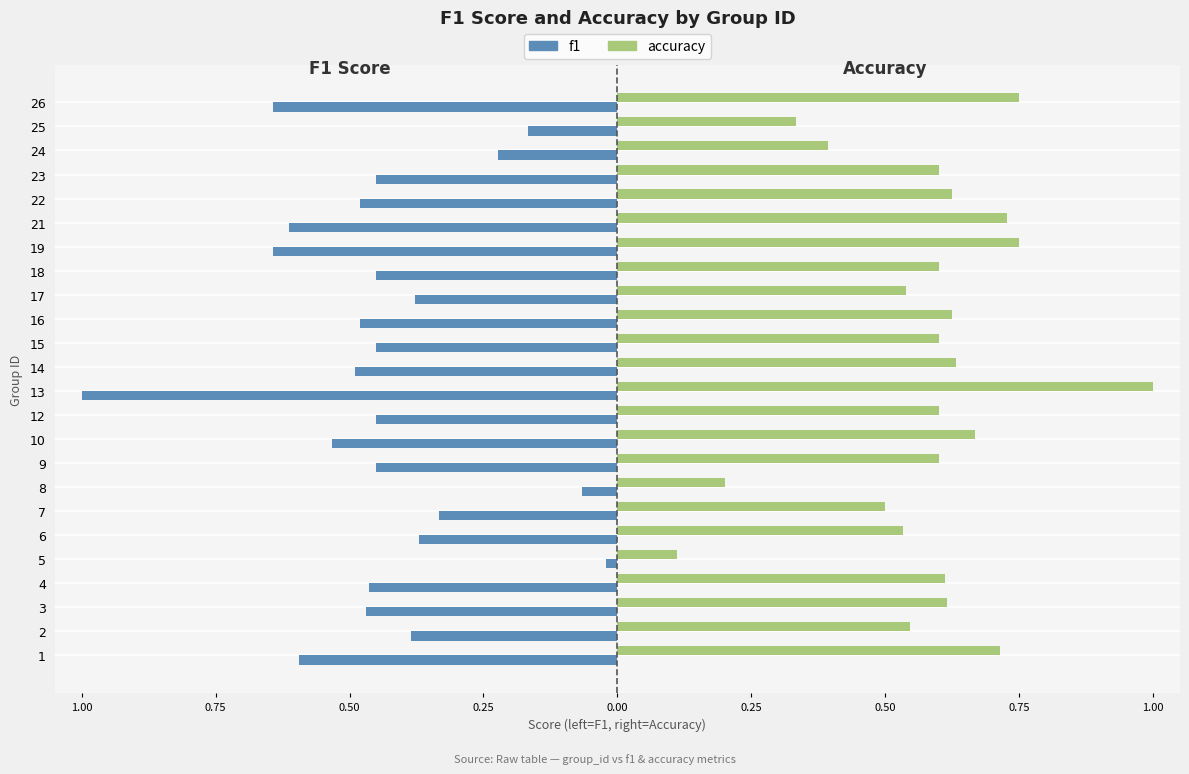

What is the sum of all f1 values?

-10.6